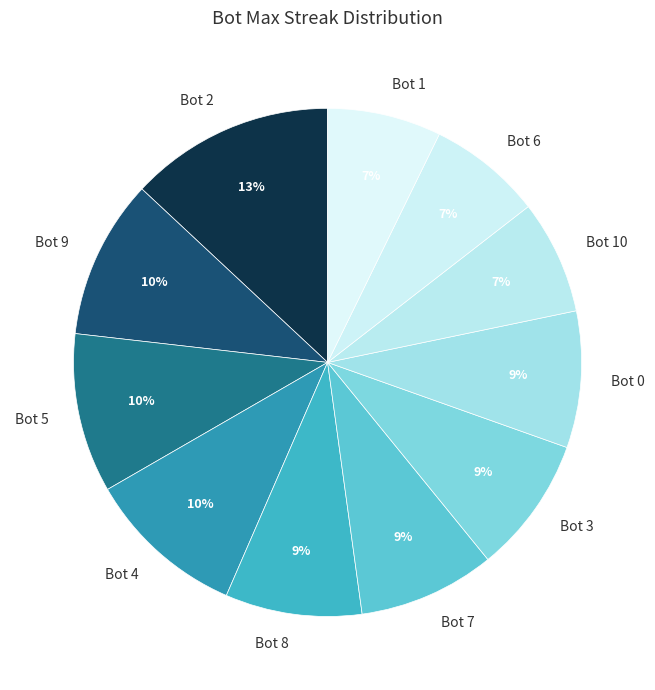

To the nearest percent, what is the combined percentage of Bot 2 and Bot 6?

20%